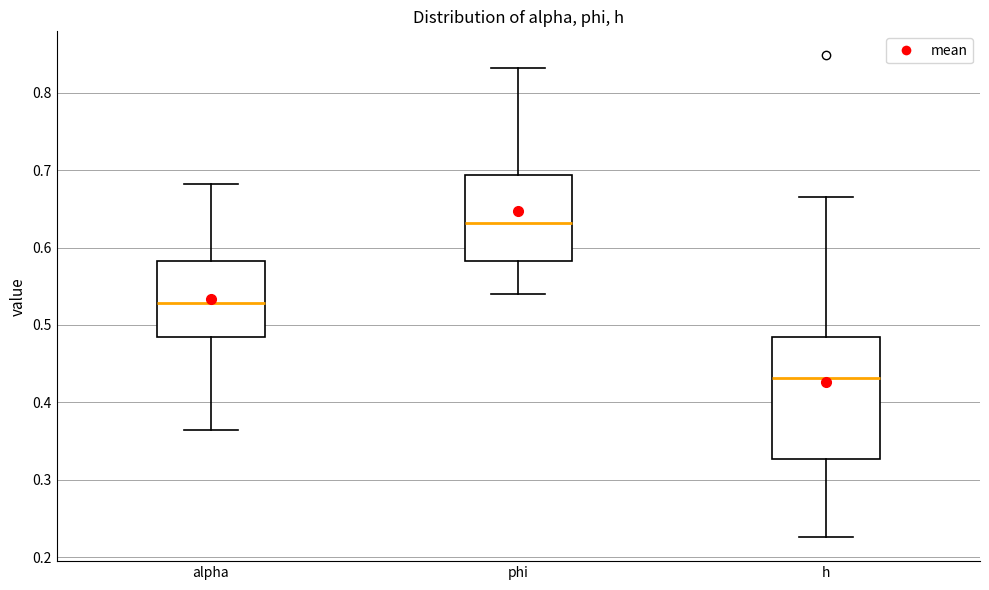

Comparing the boxes themselves (not the whiskers), which one is the tallest?

h